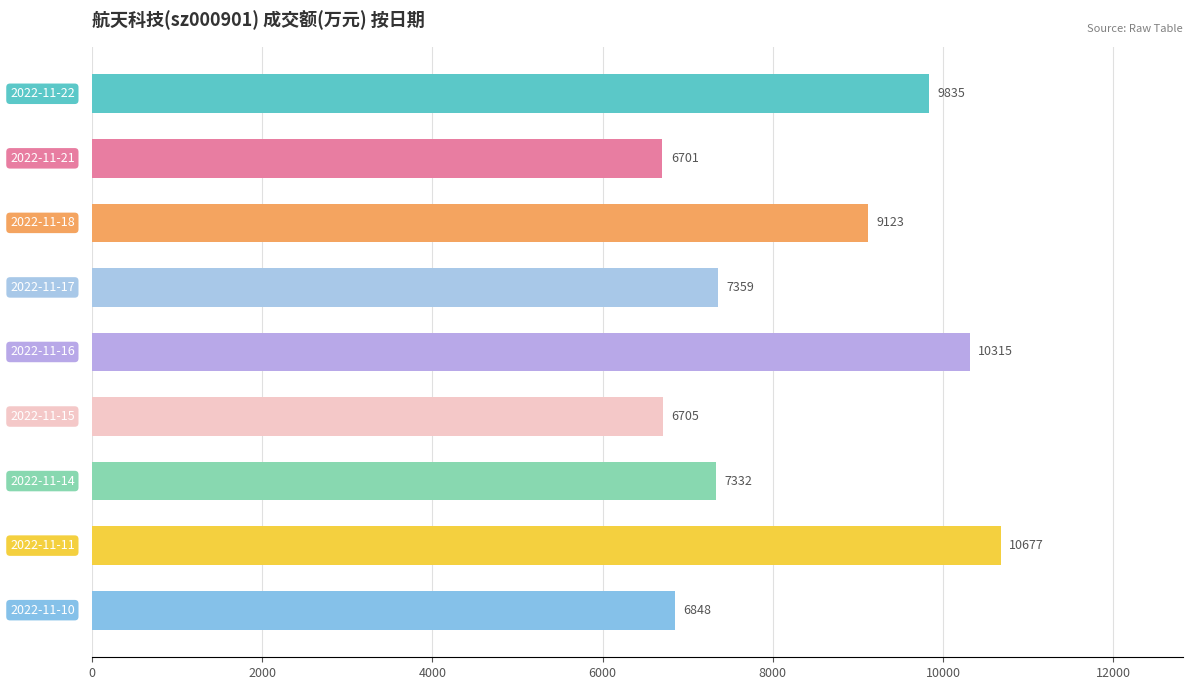

What is the difference between the maximum and minimum values?

3976